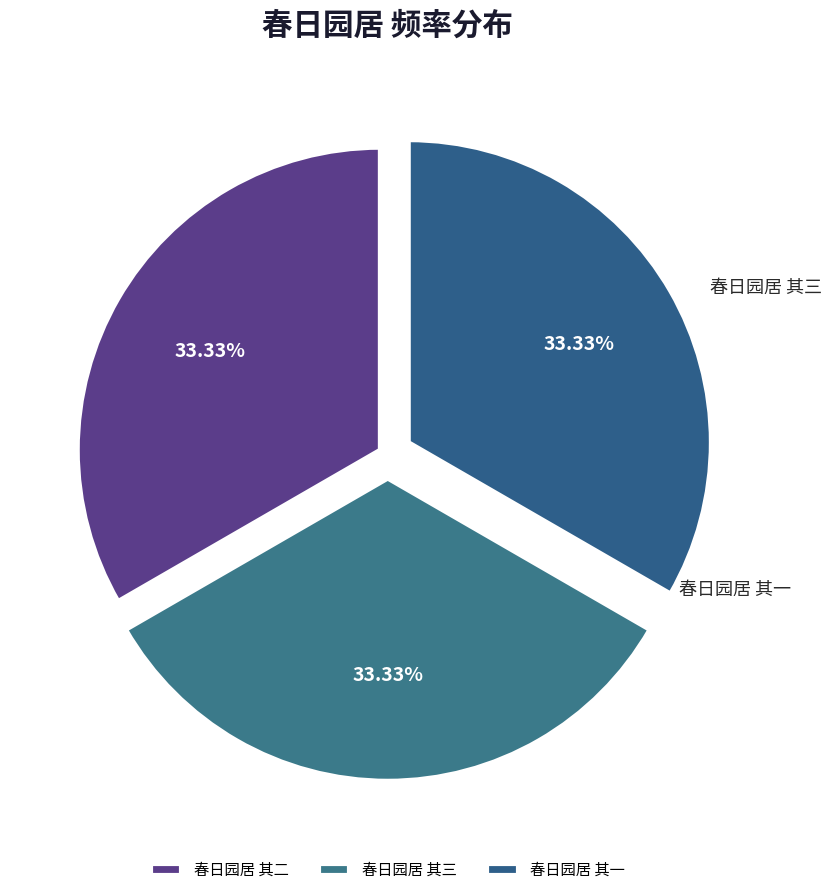

The 春日园居 其二 slice represents 18% of the pie. True or false?

False